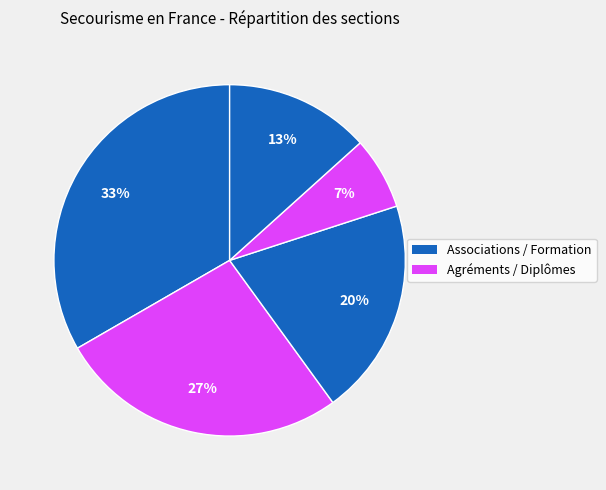

How many segments does this pie chart have?

5